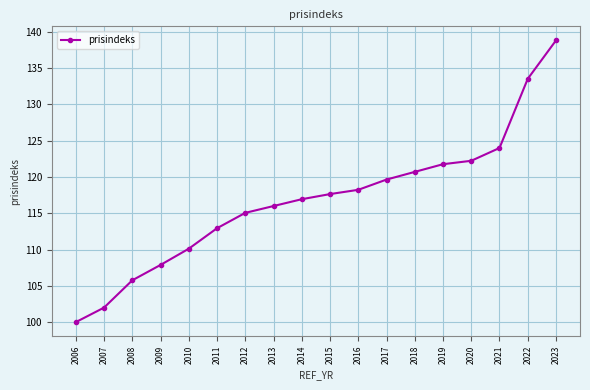

Does the chart have visible grid lines?

Yes